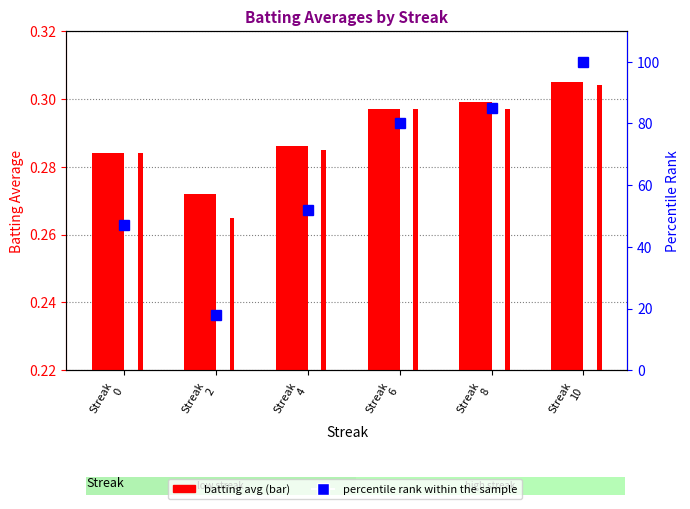

List the series in order of their peak value, lowest first.

Batting Average2, Batting Average1, percentile rank within the sample